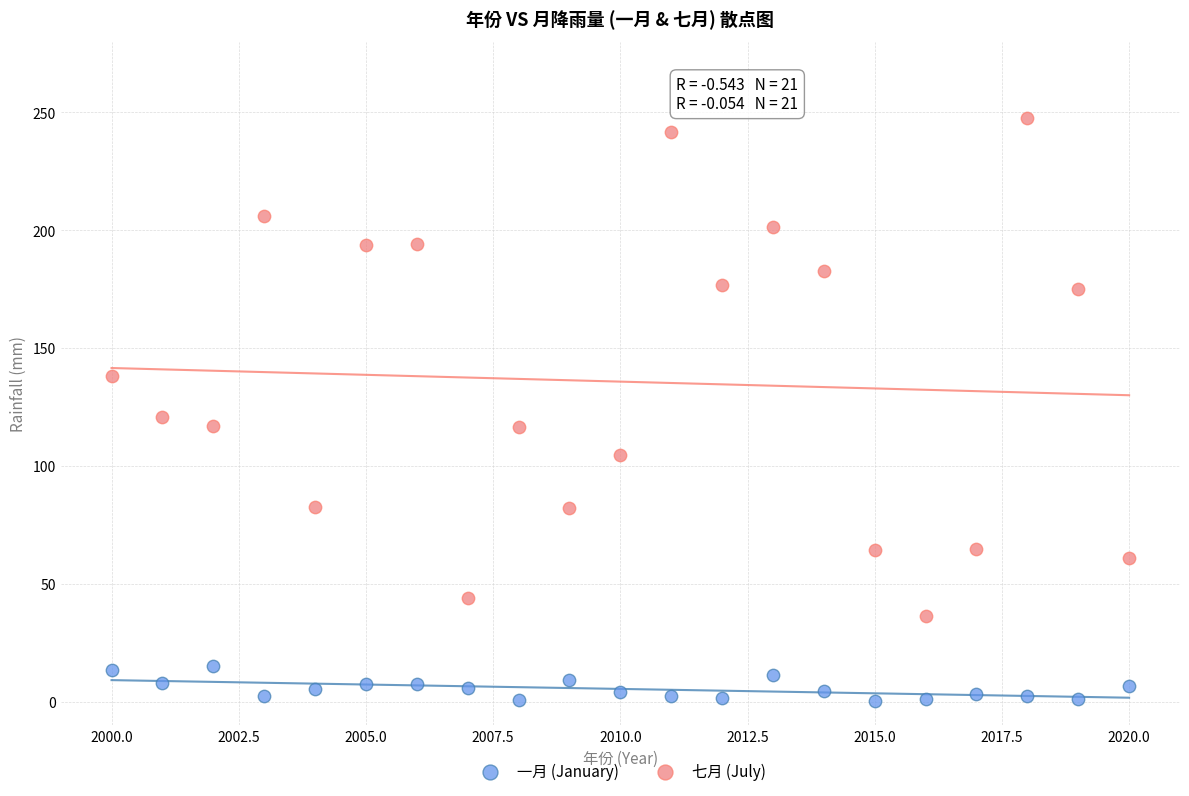

Which series reaches the maximum Y coordinate?

七月 (July)